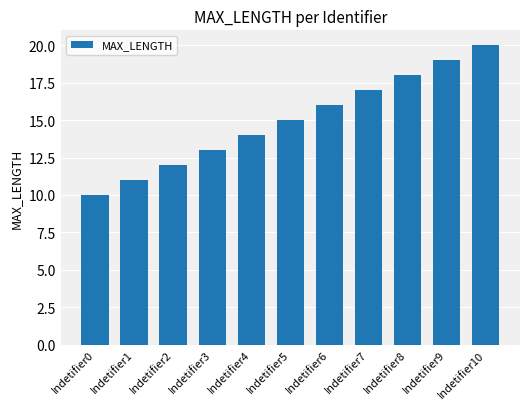

Rank the categories by value from highest to lowest.

Indetifier10, Indetifier9, Indetifier8, Indetifier7, Indetifier6, Indetifier5, Indetifier4, Indetifier3, Indetifier2, Indetifier1, Indetifier0